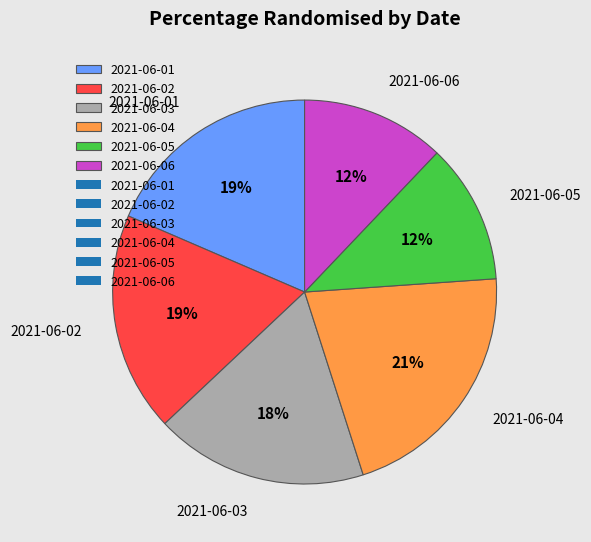

Count the number of slices in the pie.

6